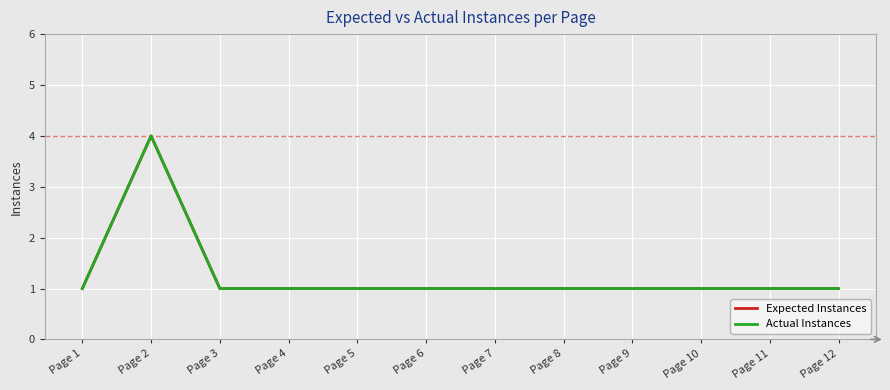

Reading right to left, what are all the values shown in this chart?

Expected Instances: 1	1	1	1	1	1	1	1	1	1	4	1
Actual Instances: 1	1	1	1	1	1	1	1	1	1	4	1